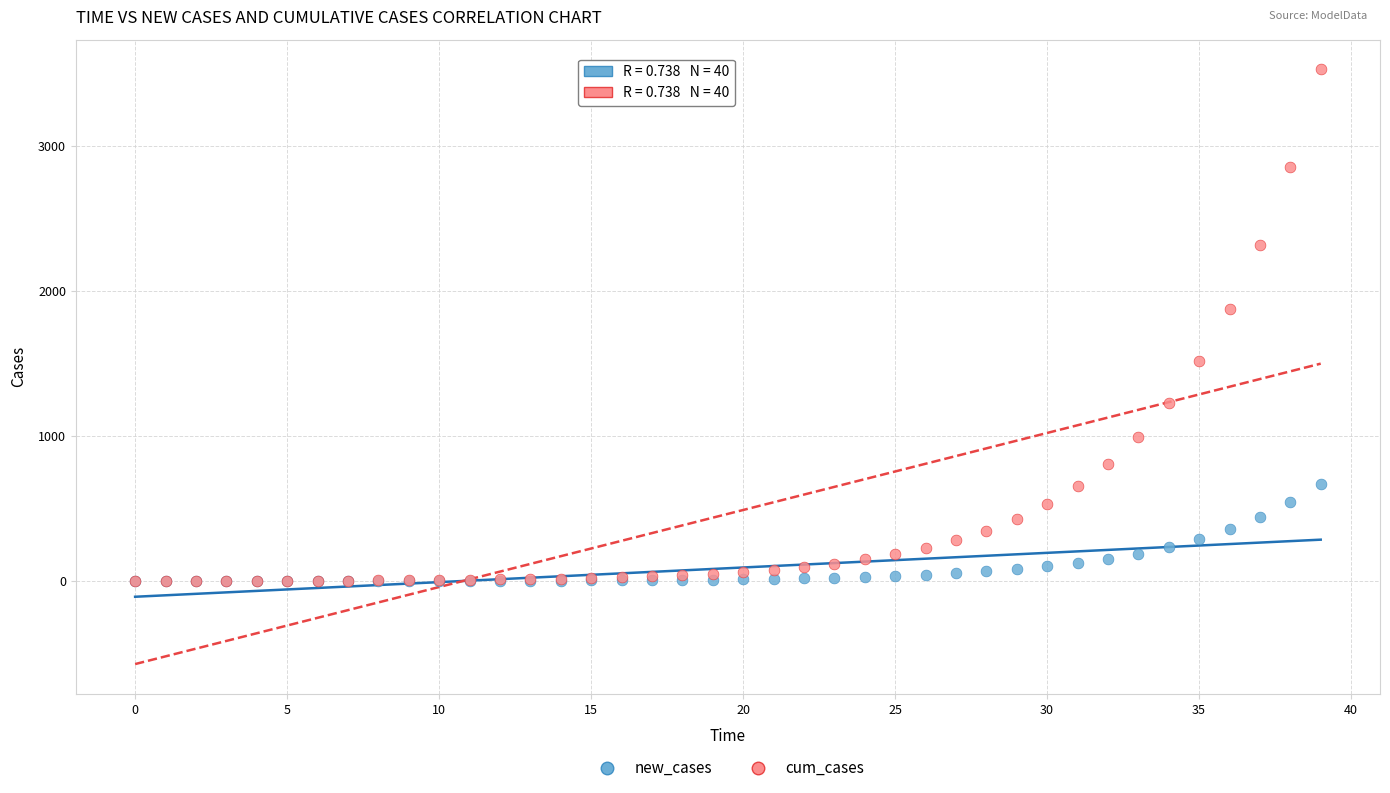

In the cum_cases series, what Y value is closest to 1762?

1873.2